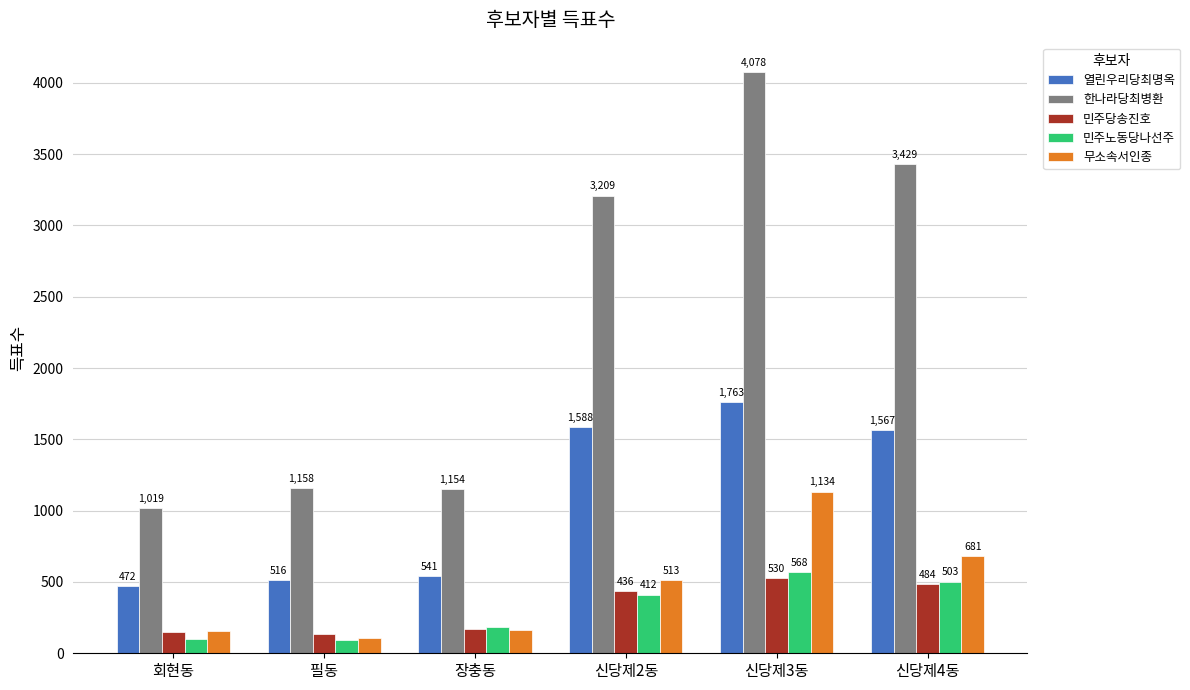

At how many categories does at least one series exceed 1105?

5